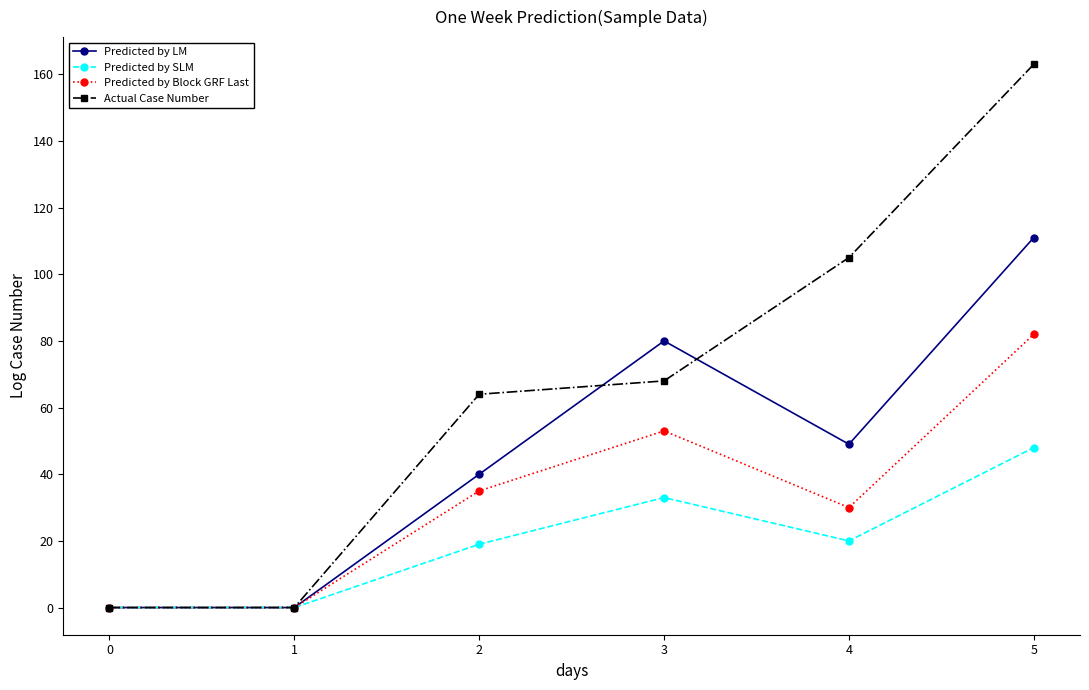

What is the average value of the Predicted by LM series?

47